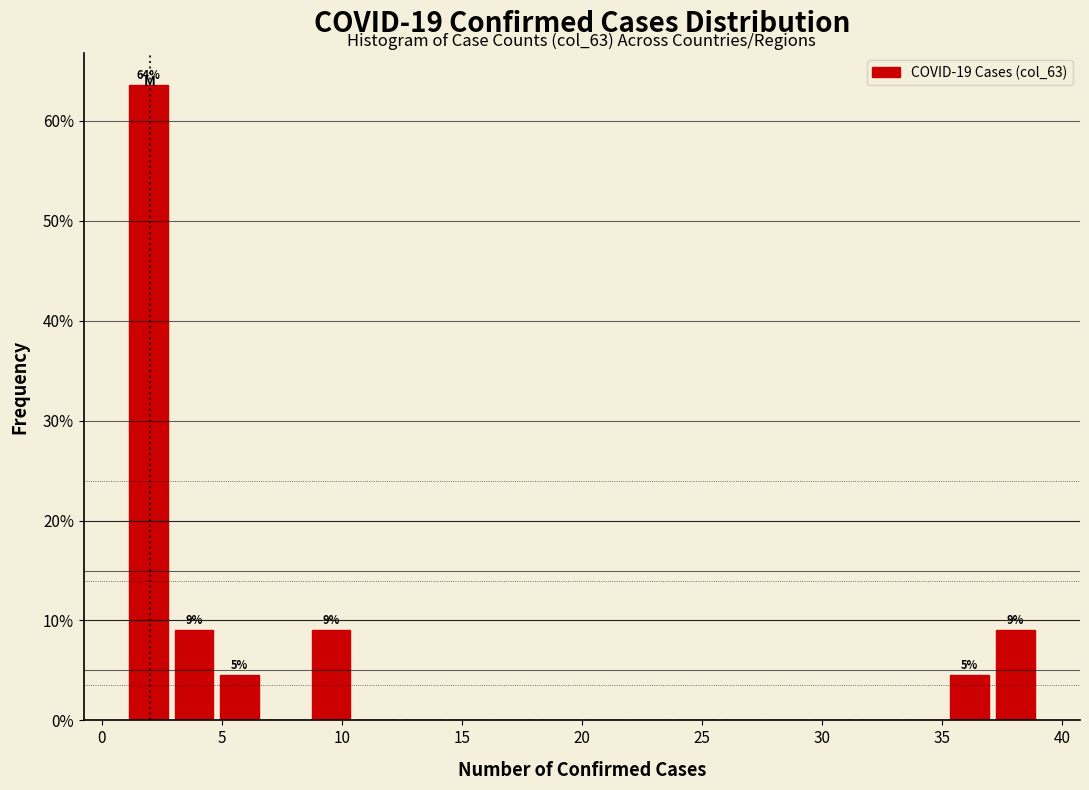

Around what value on the x-axis is the tallest bar? Give the approximate position of its centre, as read against the axis.

2.0